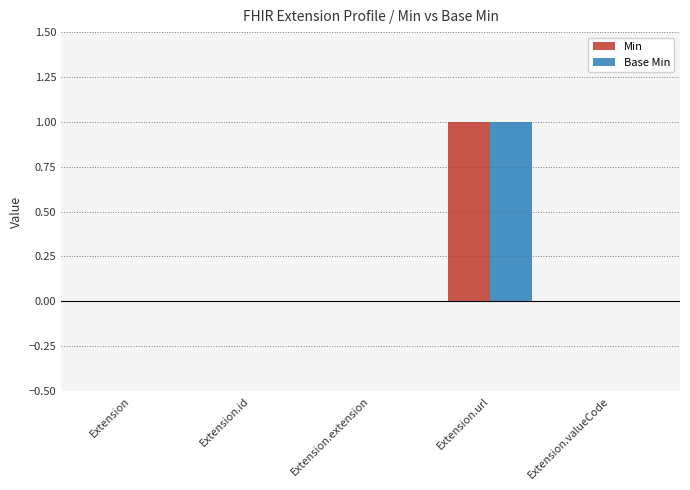

The value of Min at Extension.url is 1. True or false?

True